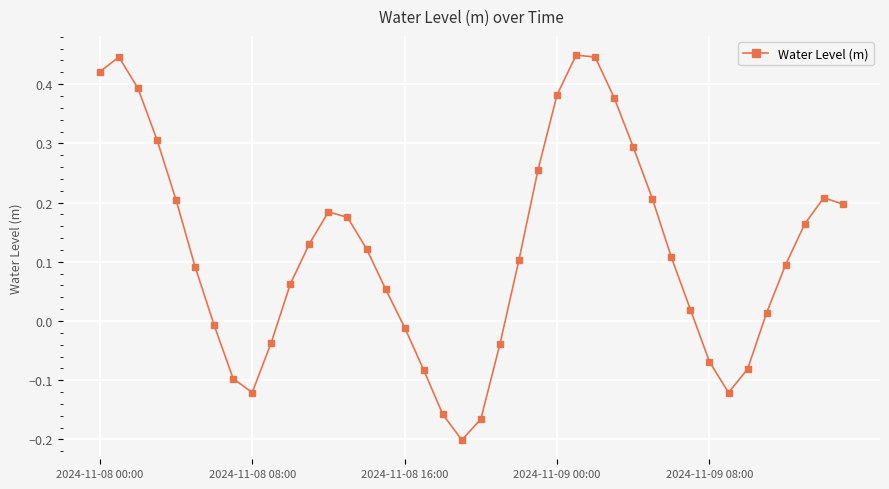

True or false: the data has more than 1 interior local peaks.

True